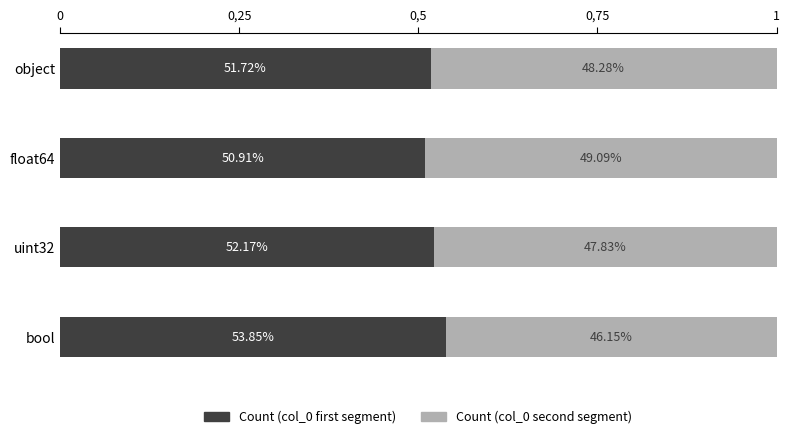

List the series in order of their overall mean, highest first.

Count (col_0 first segment), Count (col_0 second segment)